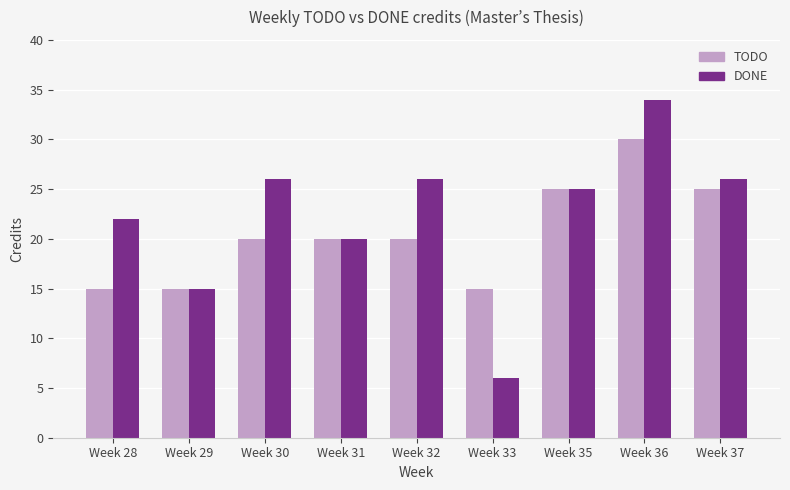

Which series has the largest range (max minus min)?

DONE